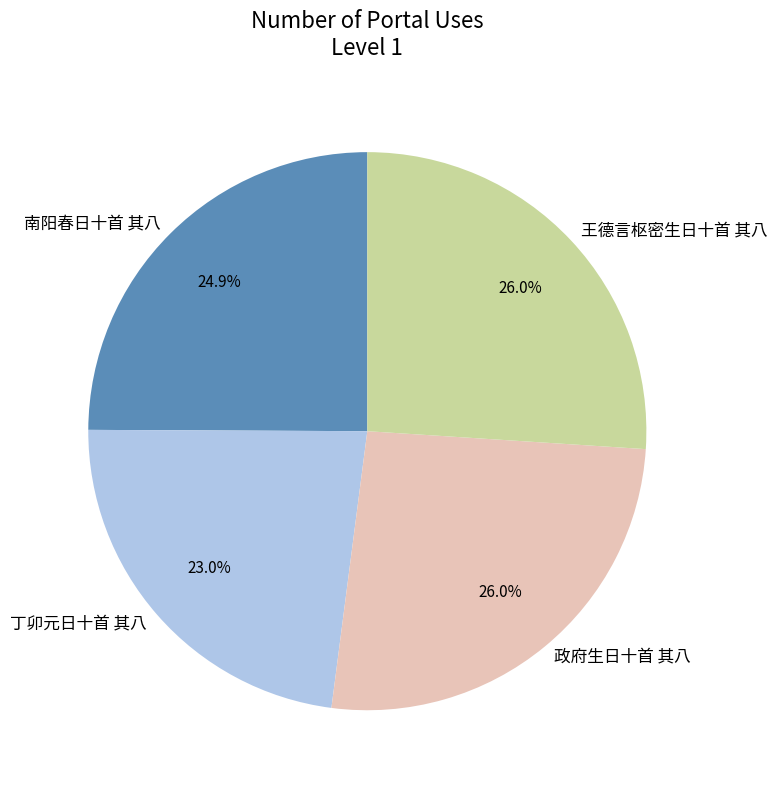

What percentage is NOT represented by 政府生日十首 其八?

74.0%